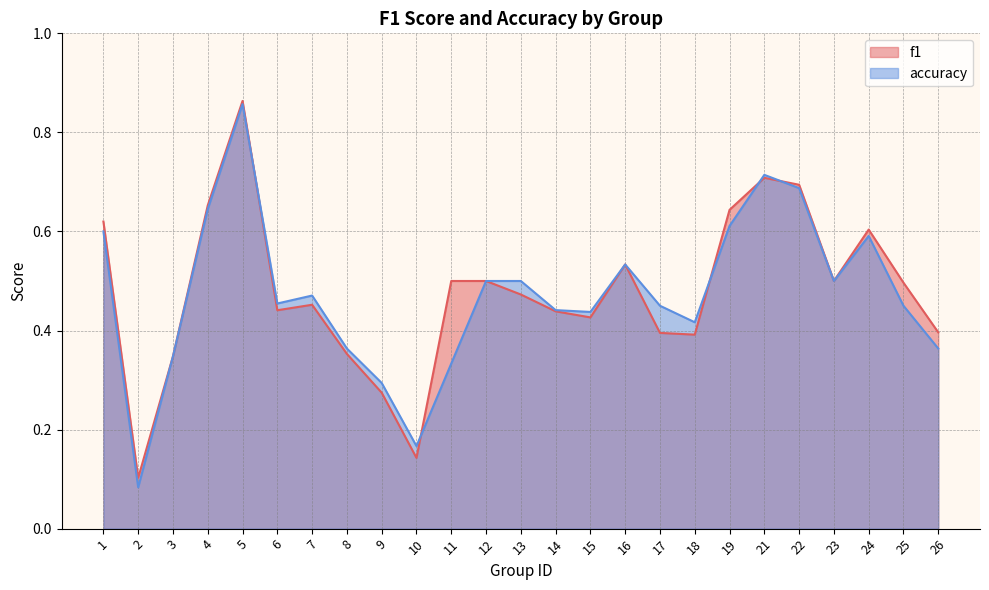

Which series has the widest spread of values?

accuracy